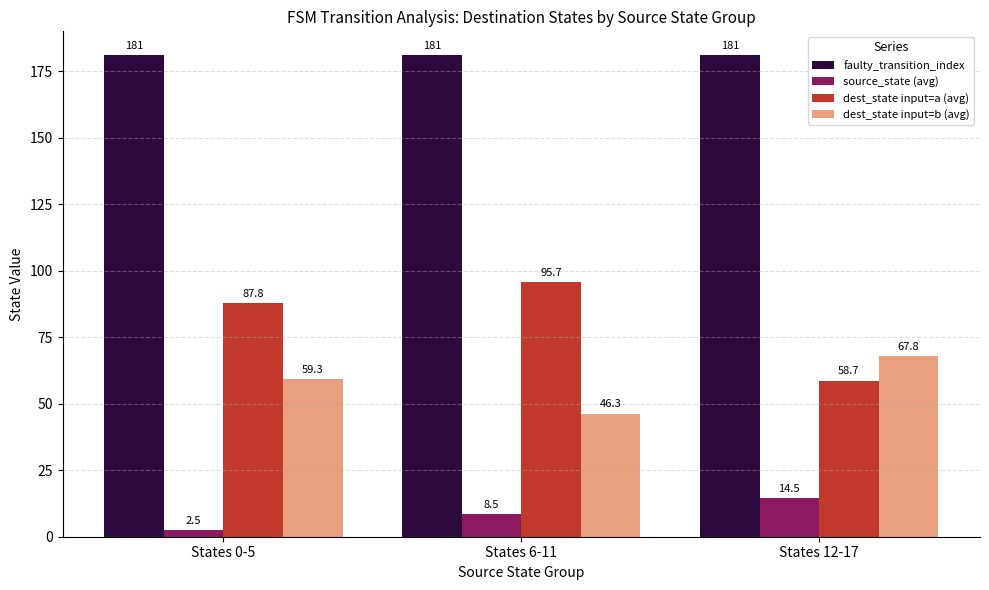

What are all the series names shown in the legend?

faulty_transition_index, source_state (avg), dest_state input=a (avg), dest_state input=b (avg)